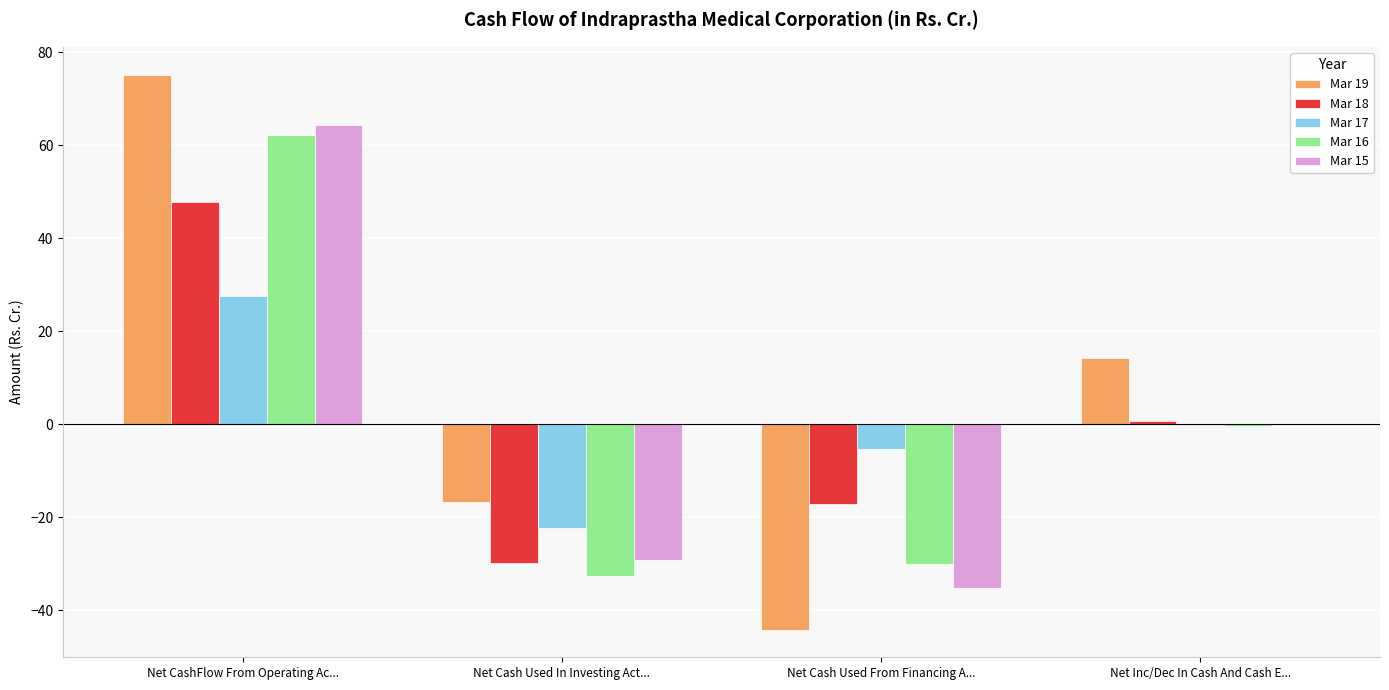

What is the total value across all series at Net Cash Used From Financing A...?

-132.0